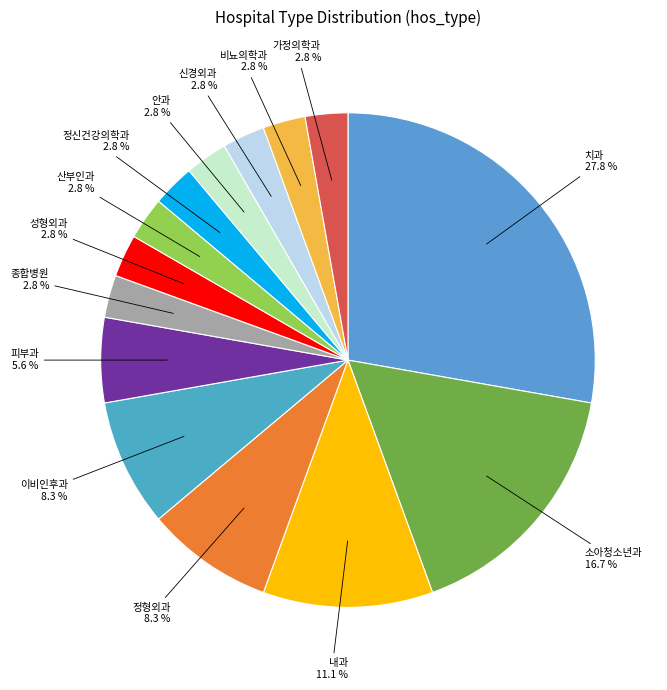

What is the smallest slice in the pie chart?

종합병원